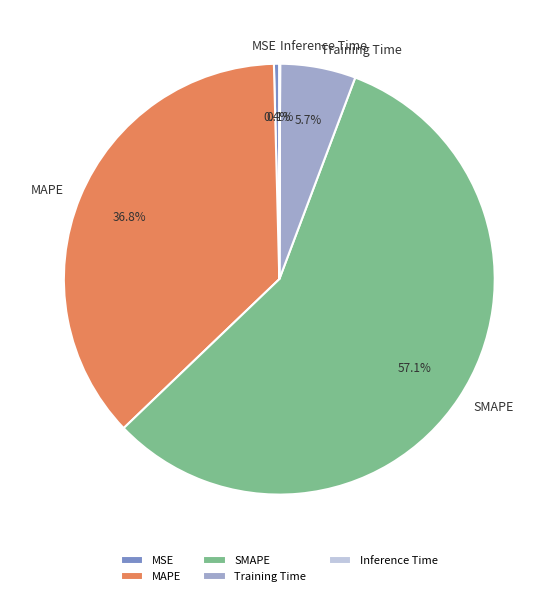

To the nearest percent, what is the average slice percentage?

20%